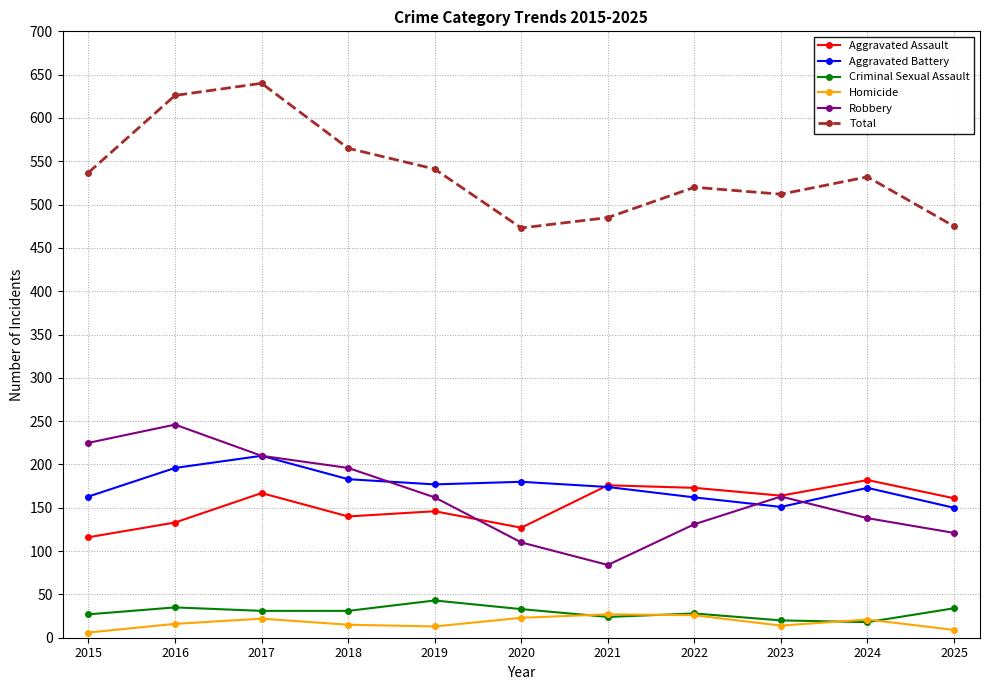

What is the sum of all Homicide values?

192